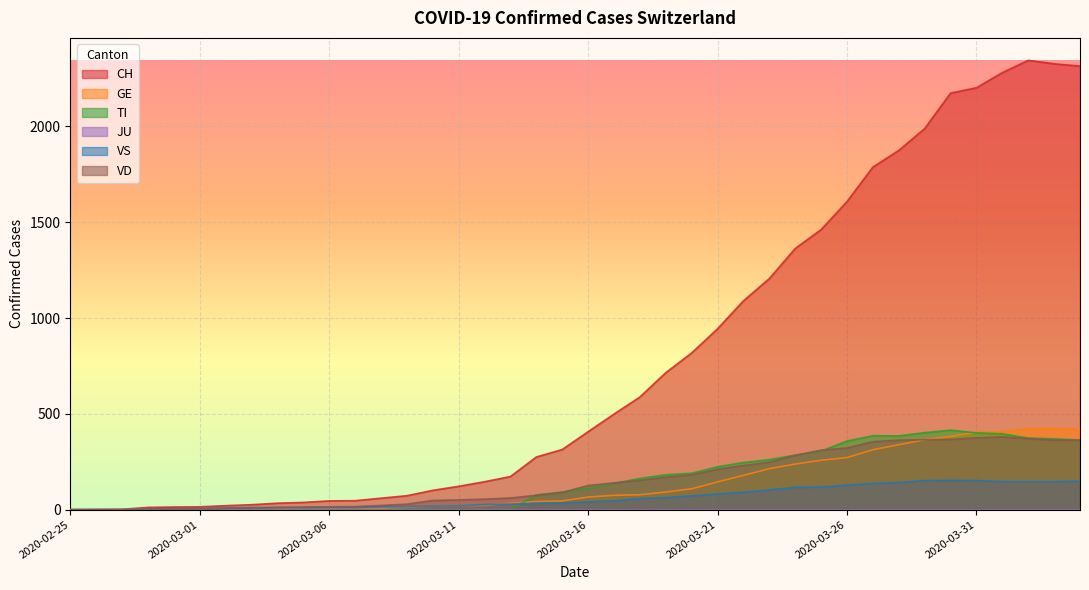

Between 13 and 21, which is larger?

21